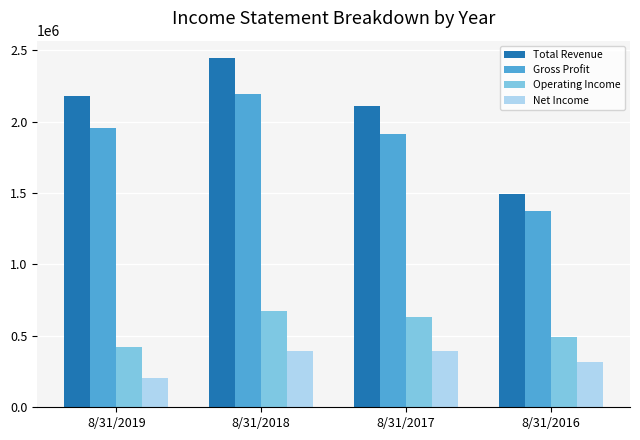

What is the difference between the second highest and minimum values in the Net Income series?

191181